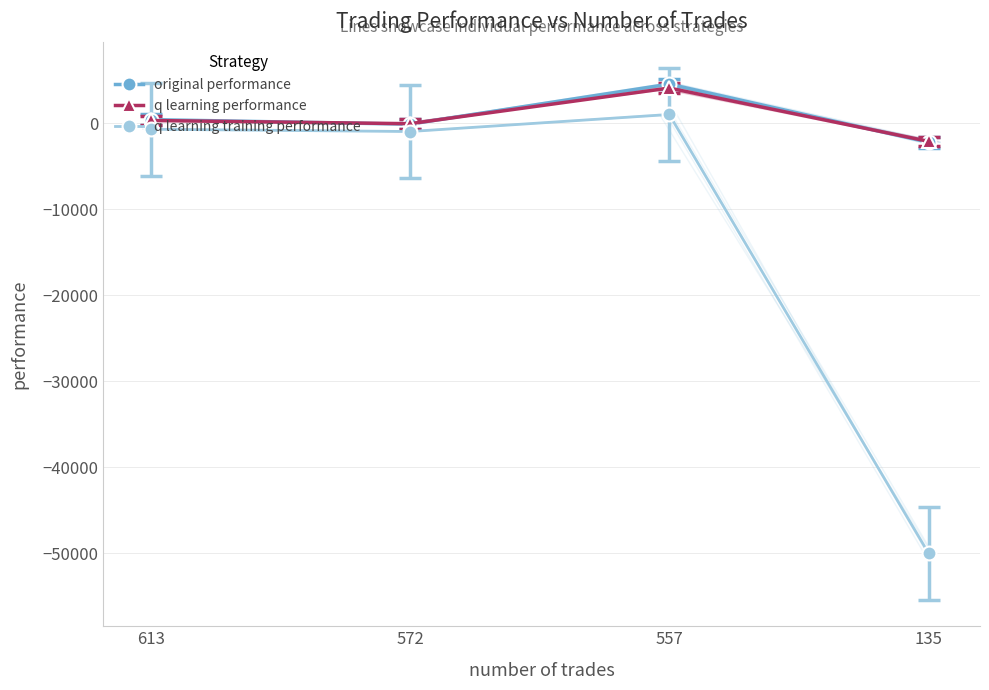

What is the value of the original performance point at the 4th from the left?

-2228.3